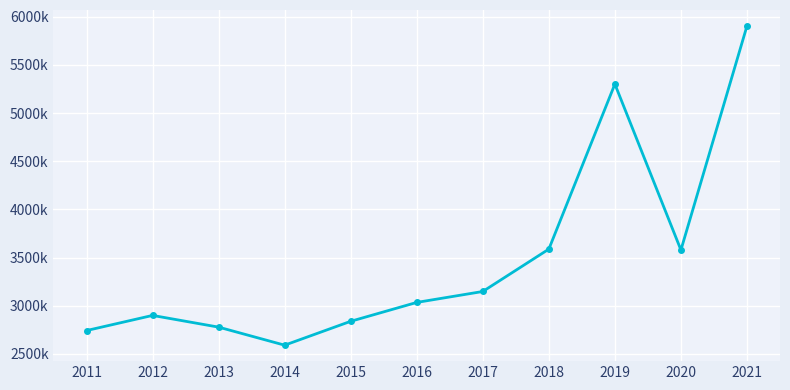

Is this an area chart (filled region under the line)?

No